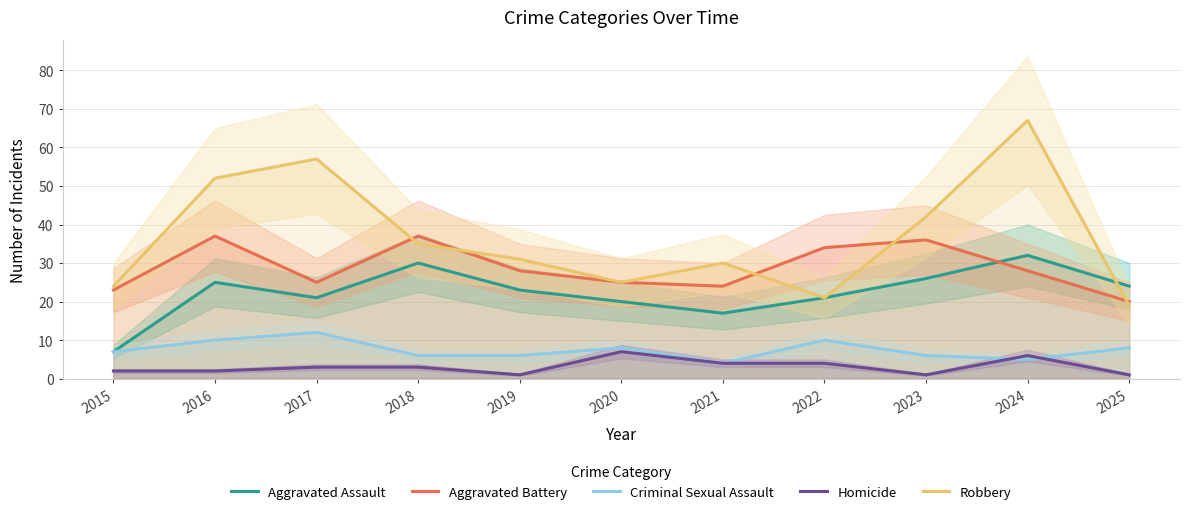

True or false: Criminal Sexual Assault and Robbery intersect in this chart.

False